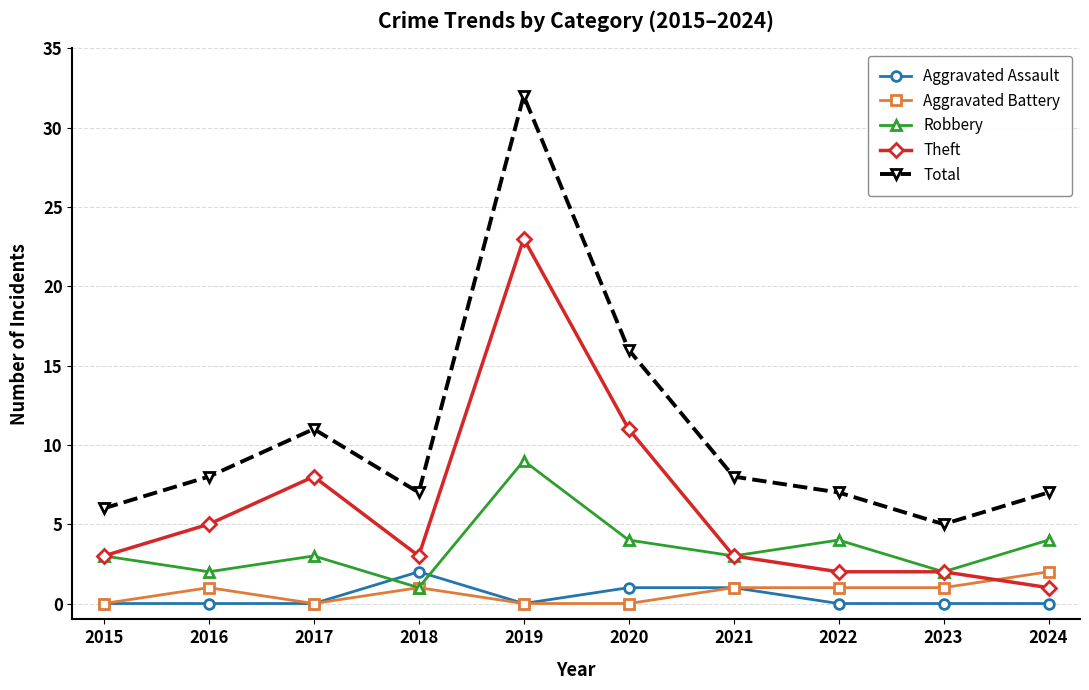

How many lines are shown in the chart?

5